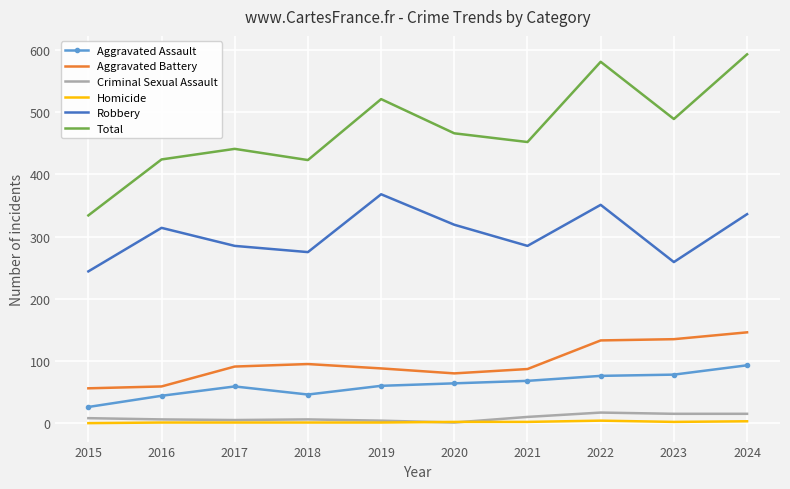

Is it true that Homicide equals 4 at 2022?

True